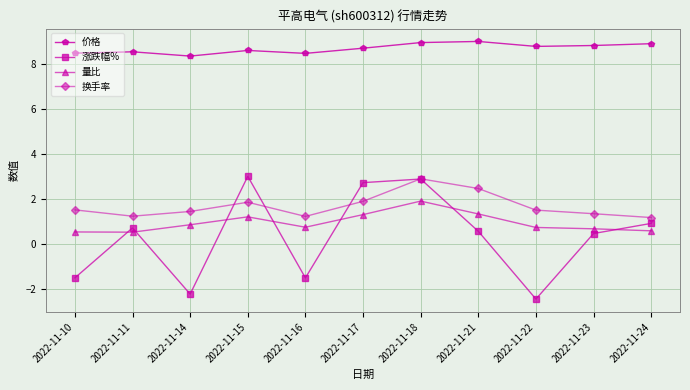

What is the difference between the maximum and minimum values in the 量比 series?

1.4